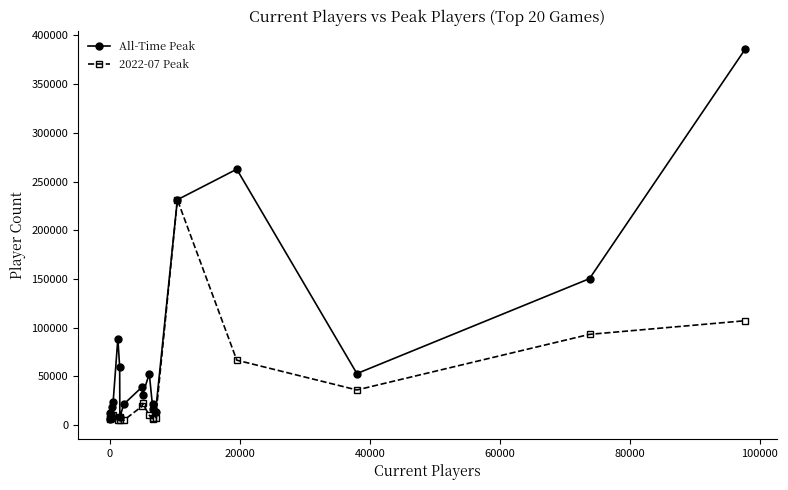

List the series in order of their overall mean, highest first.

All-Time Peak, 2022-07 Peak